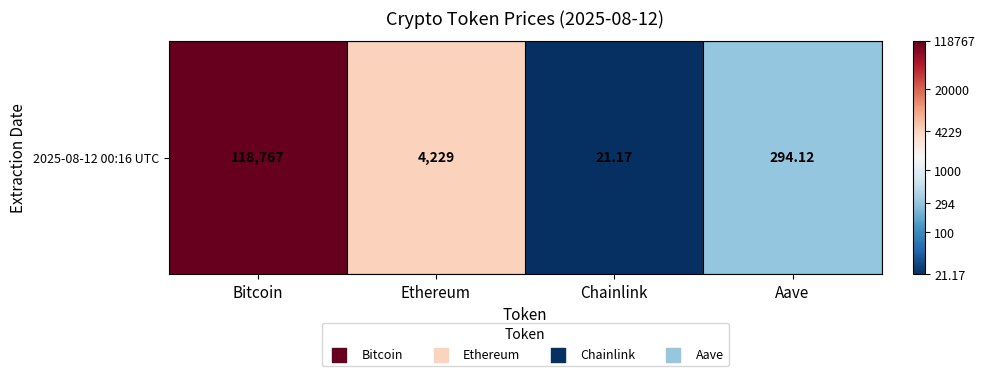

What is the difference between the values at Bitcoin and Ethereum?

1.4